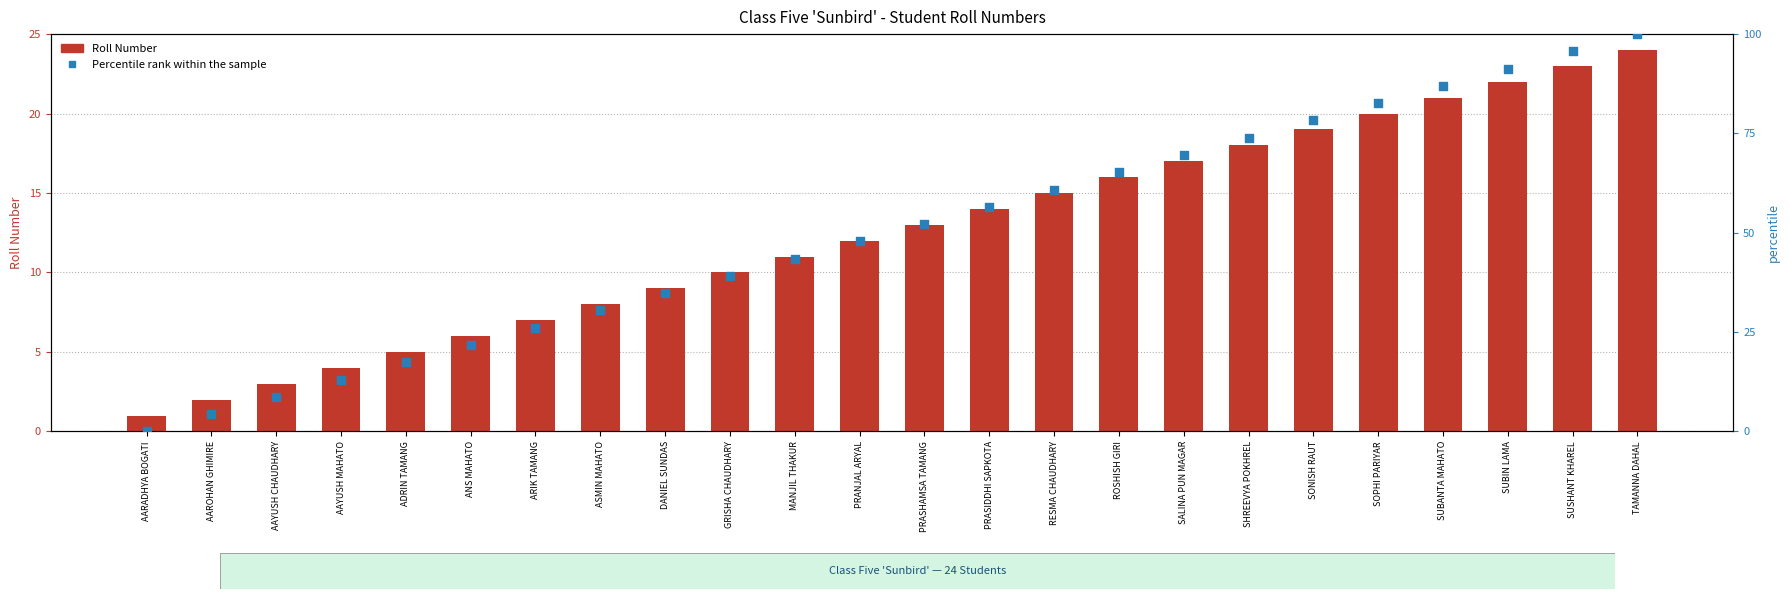

At how many categories does at least one series exceed 30?

17